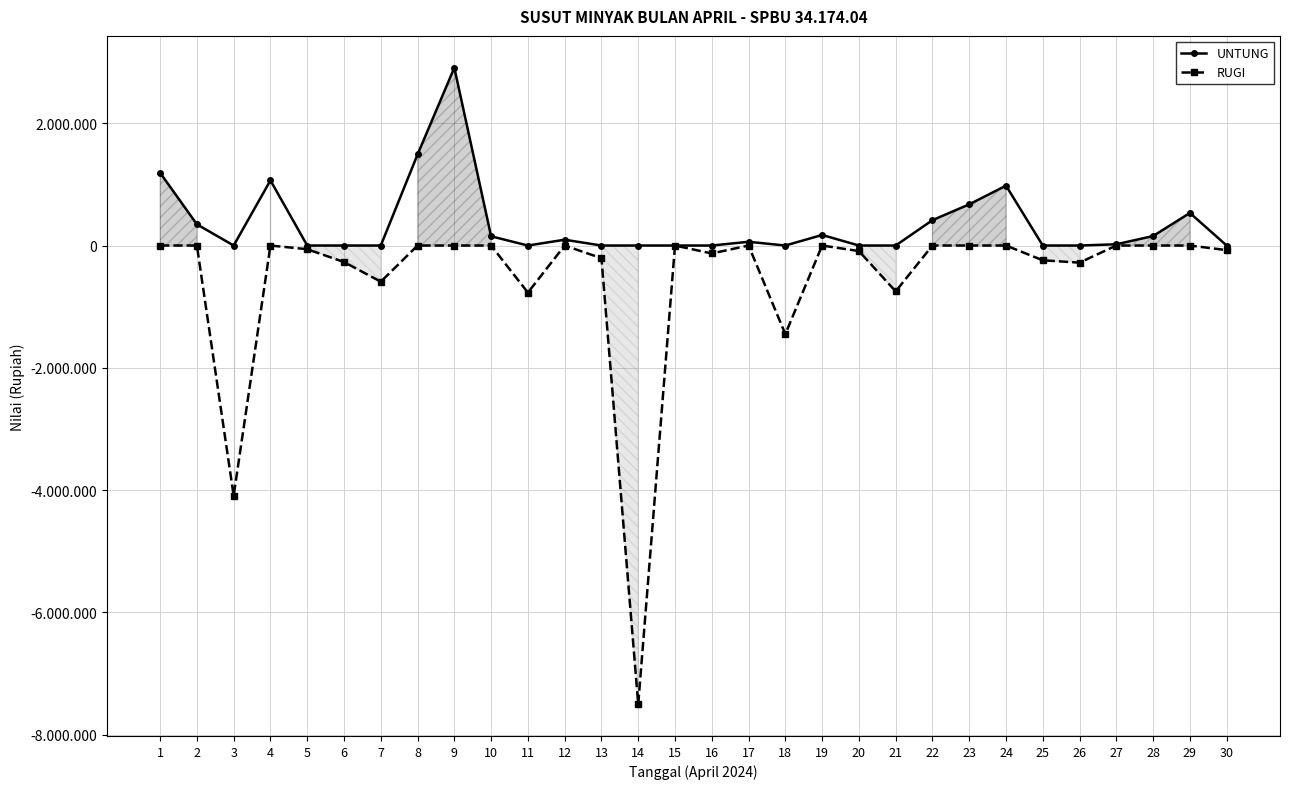

True or false: RUGI and UNTUNG cross at least once.

False